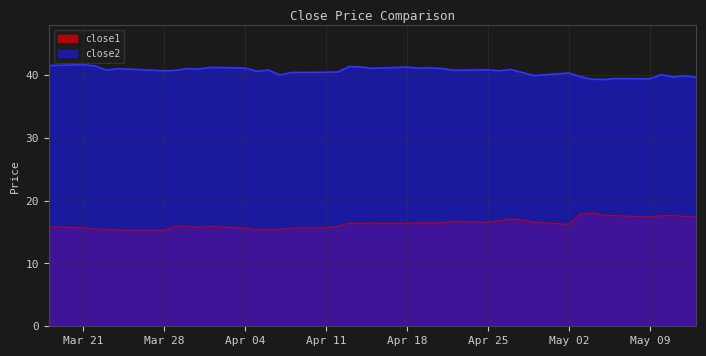

Reading left to right, transcribe all the data shown in this chart.

close1: 15.9	15.7	15.5	15.5	15.3	15.3	15.9	15.9	15.7	15.9	15.6	15.3	15.5	15.4	15.6	15.6	15.9	16.4	16.4	16.4	16.4	16.4	16.5	16.5	16.6	16.5	16.8	17.1	16.9	16.6	16.2	17.9	18.0	17.7	17.6	17.4	17.6	17.7	17.5	17.4
close2: 41.5	41.6	41.4	40.7	41.0	40.6	40.7	41.0	40.9	41.2	41.1	40.5	40.8	40.0	40.4	40.4	40.4	41.3	41.2	41.0	41.2	41.0	41.1	41.0	40.7	40.8	40.6	40.9	40.3	39.9	40.3	39.7	39.3	39.2	39.4	39.4	40.0	39.7	39.8	39.6